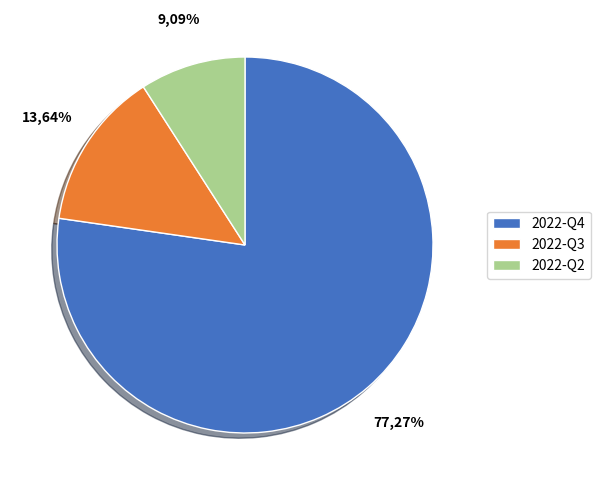

Between 2022-Q2 and 2022-Q3, which is larger?

2022-Q3